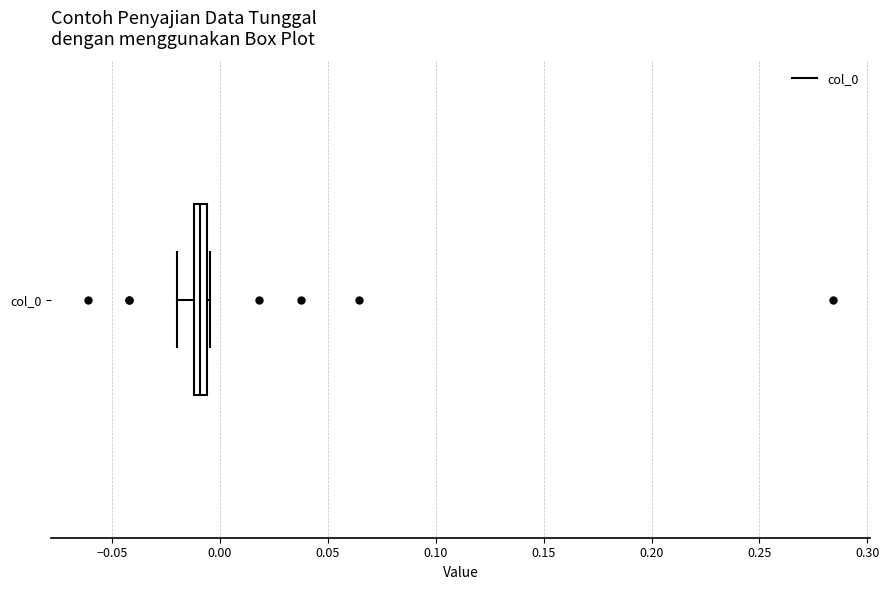

Where is the left edge of the box for col_0 on the x-axis? The values are not printed on the chart, so give them approximately, as read against the axis.

-0.010